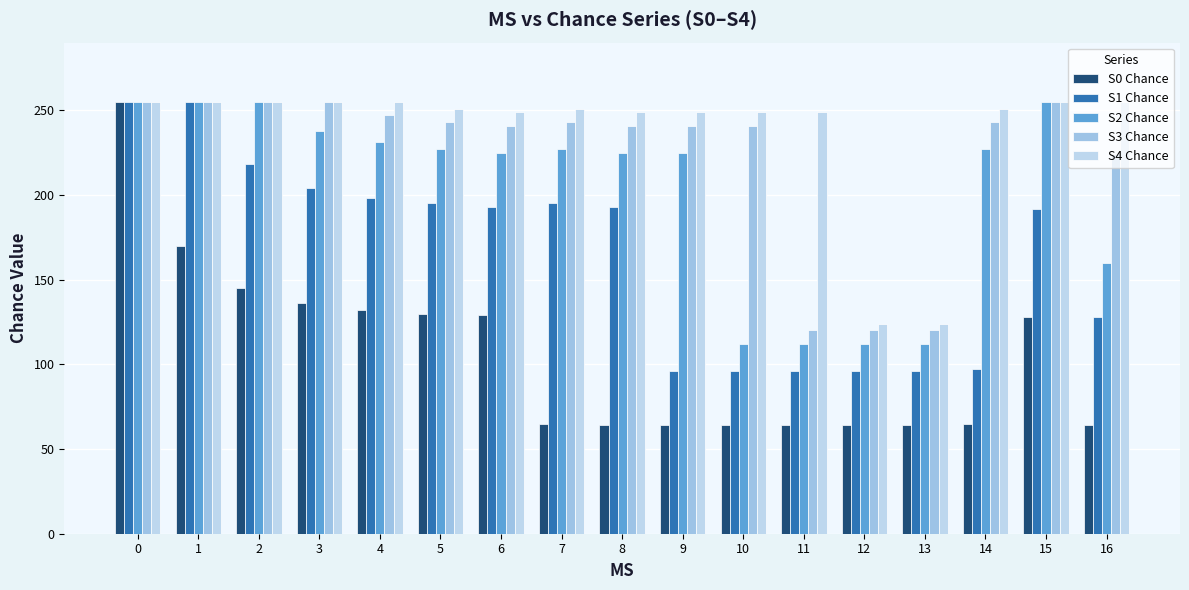

What is the approximate value of S4 Chance at 13, to the nearest 5?

125